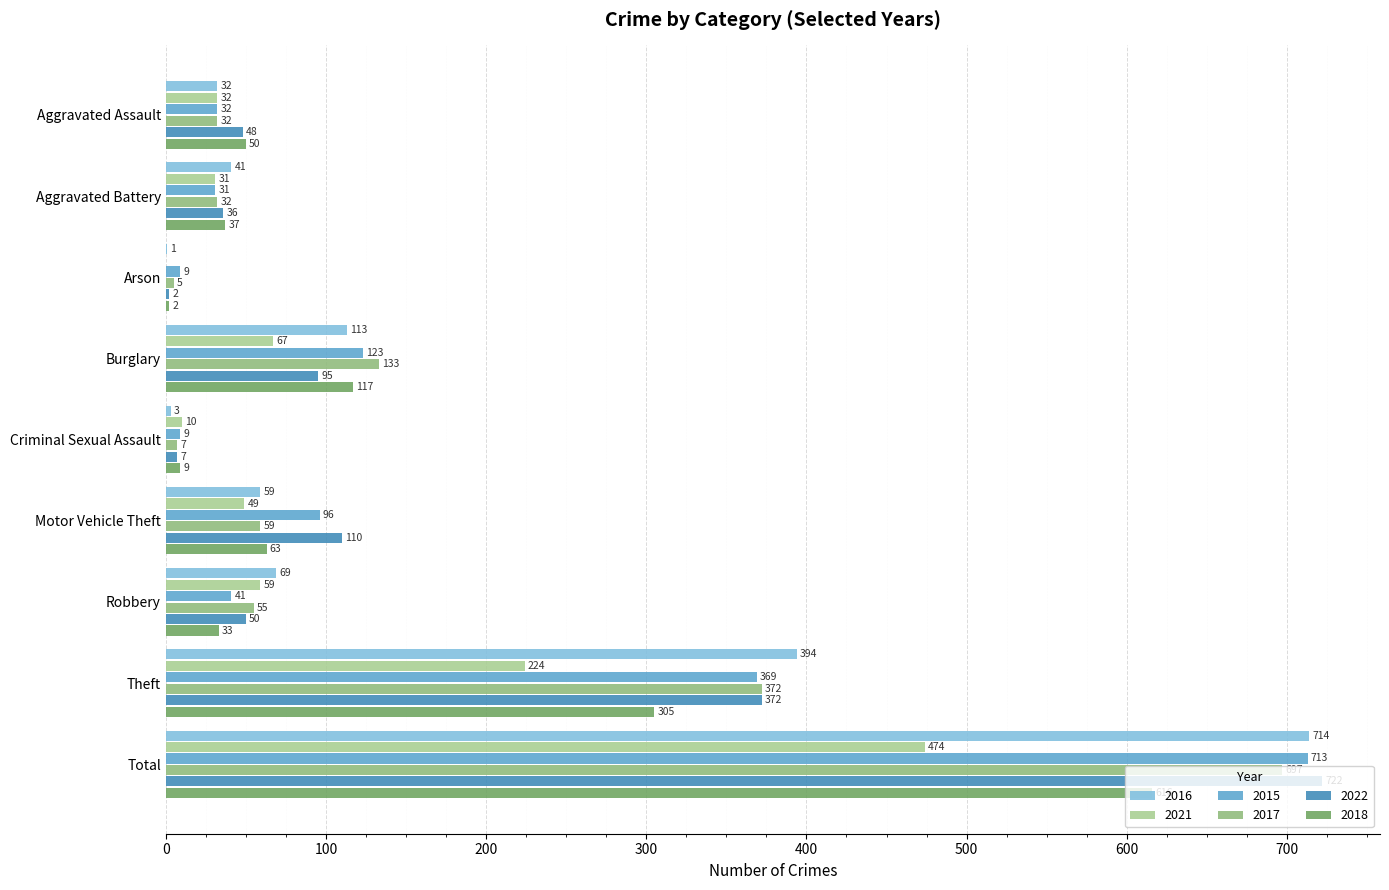

What is the sum of all 2017 values?

1392